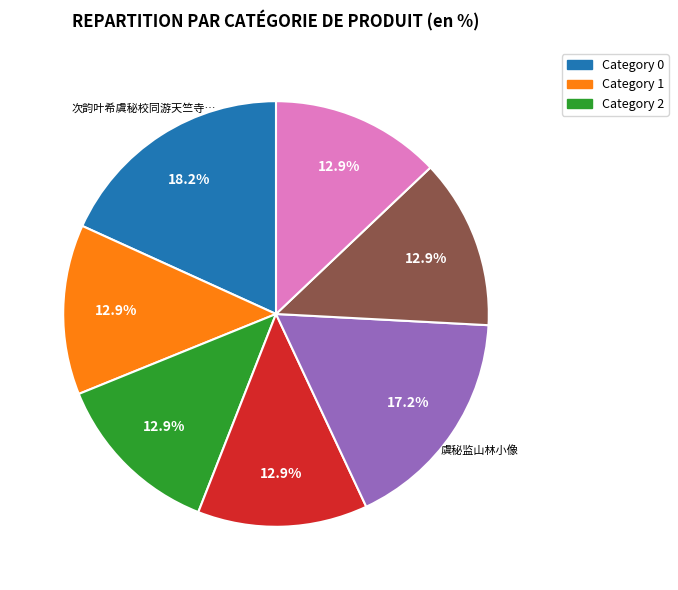

Is there a majority slice in this chart?

No